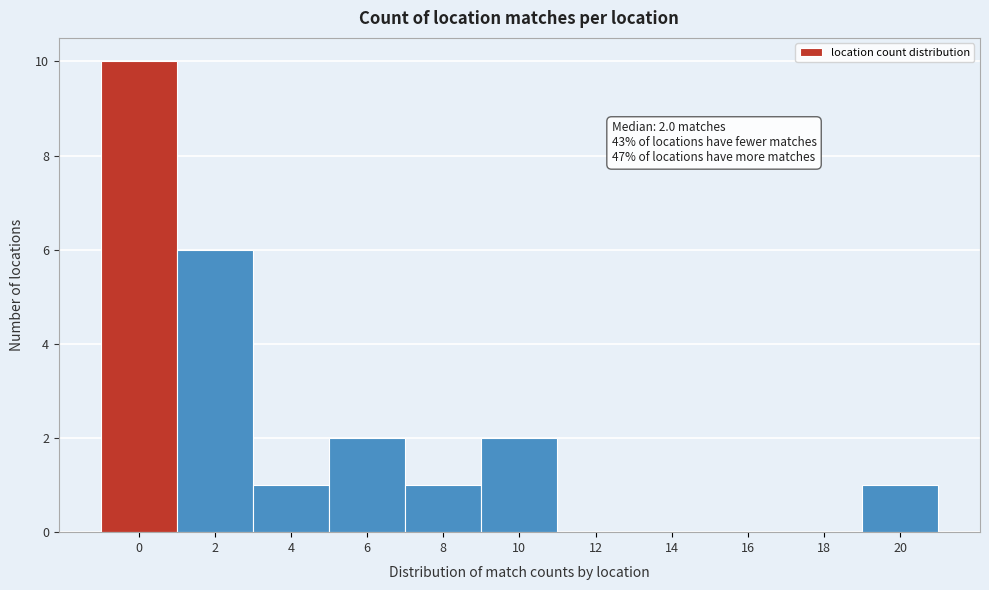

Reading left to right, what are all the values shown in this chart?

0=10	2=6	4=1	6=2	8=1	10=2	12=0	14=0	16=0	18=0	20=1